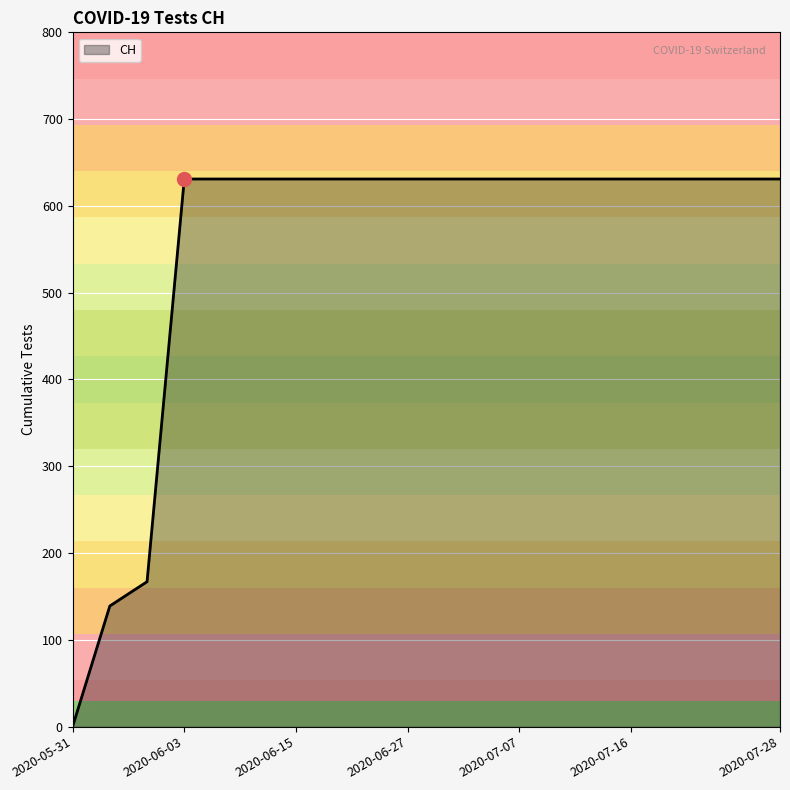

What is the difference between the maximum and minimum values?

631